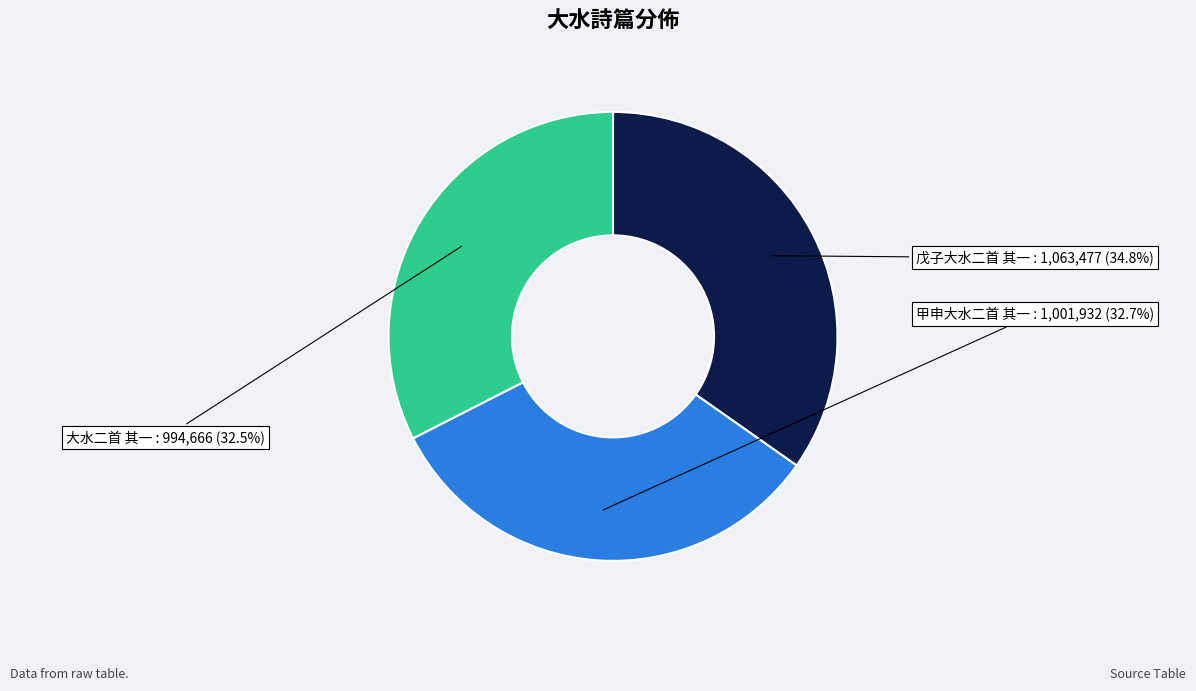

Is there a majority slice in this chart?

No